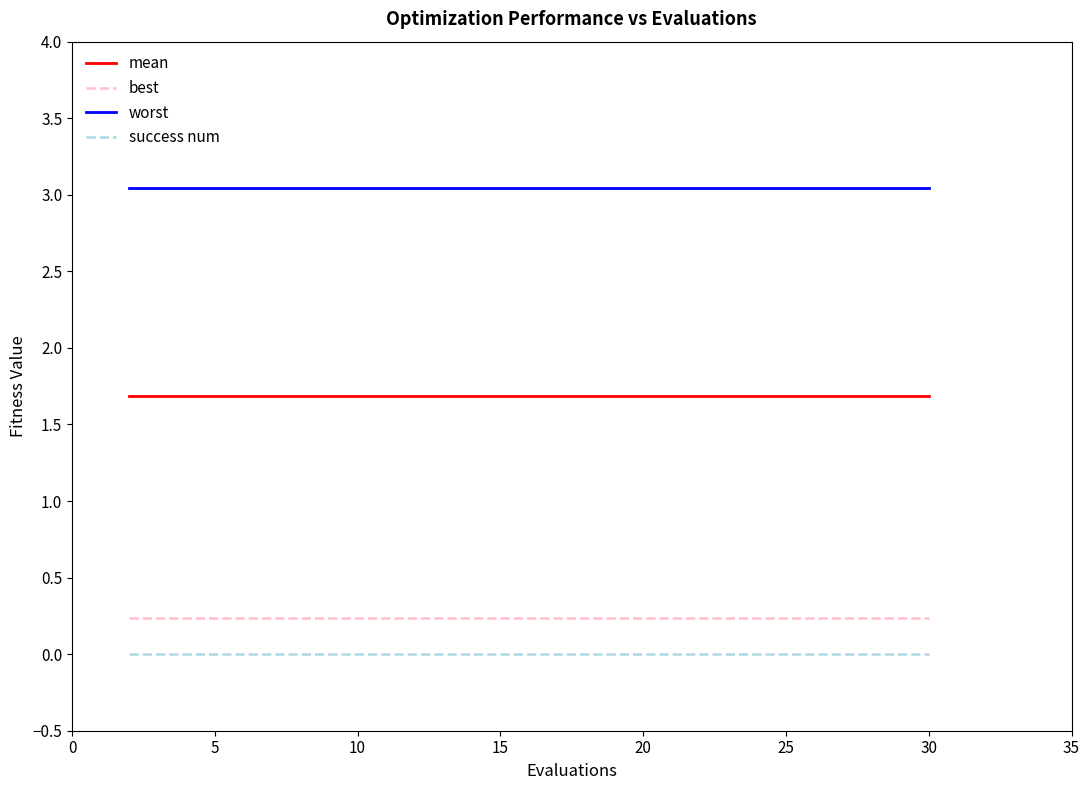

True or false: worst and mean intersect in this chart.

False